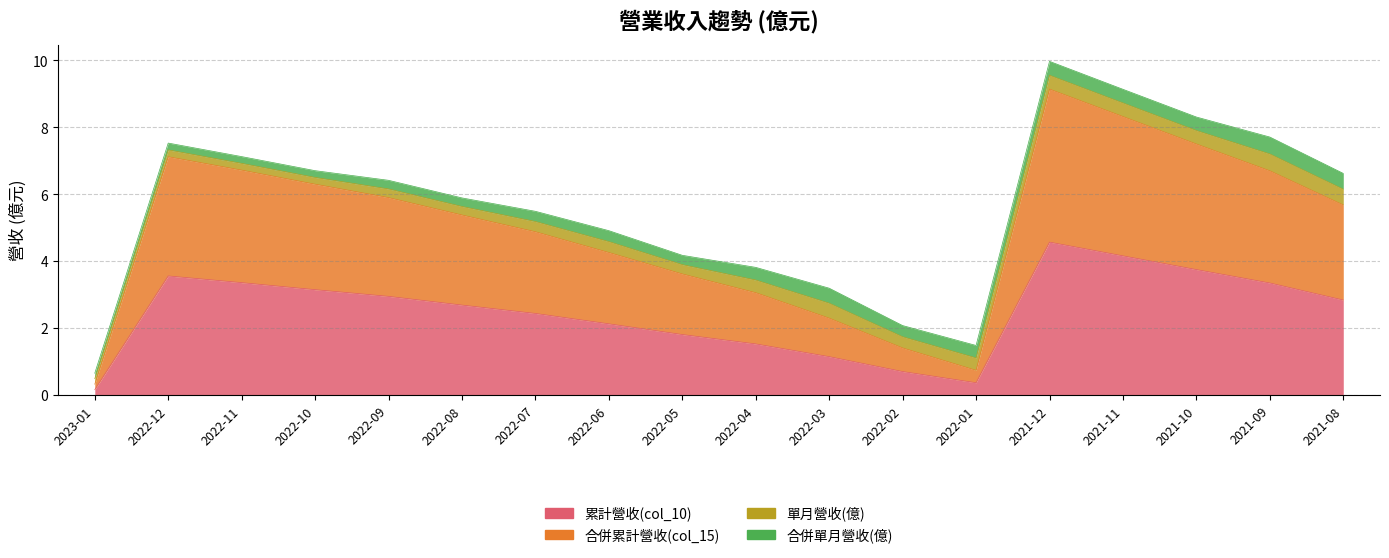

In 累計營收(col_10), how many points are lower than both neighbors (excluding endpoints)?

1